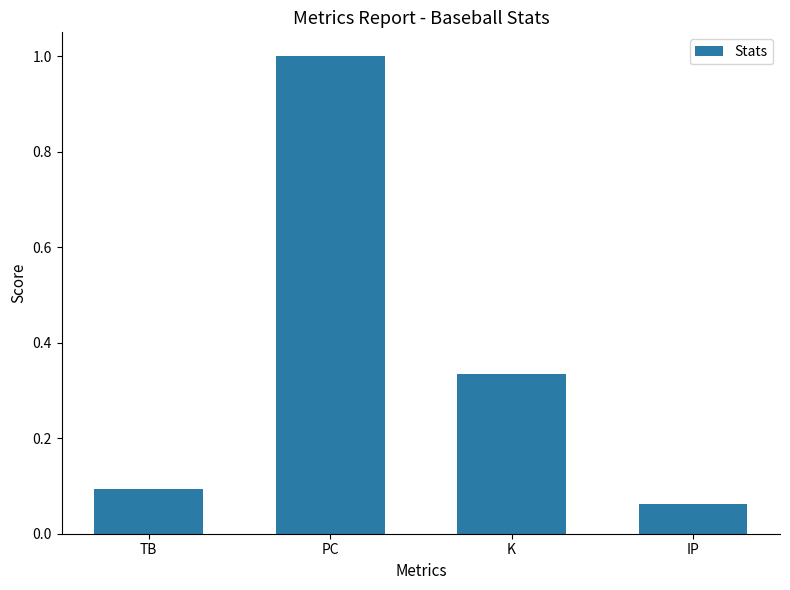

Which category has the lowest value across all series?

IP